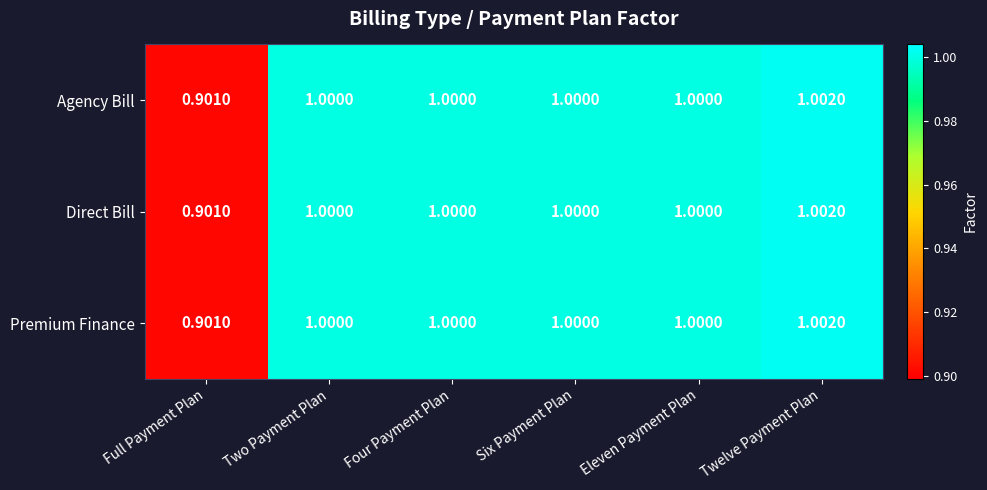

Is the value of Agency Bill at Twelve Payment Plan greater than the value of Premium Finance at Six Payment Plan?

Yes